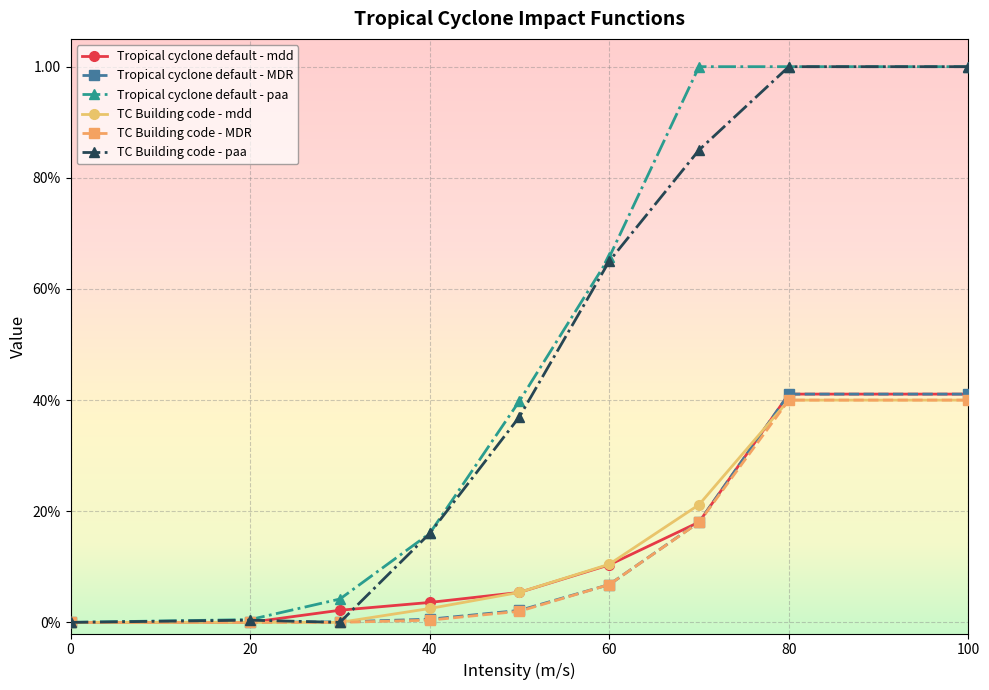

Does the chart have visible grid lines?

Yes